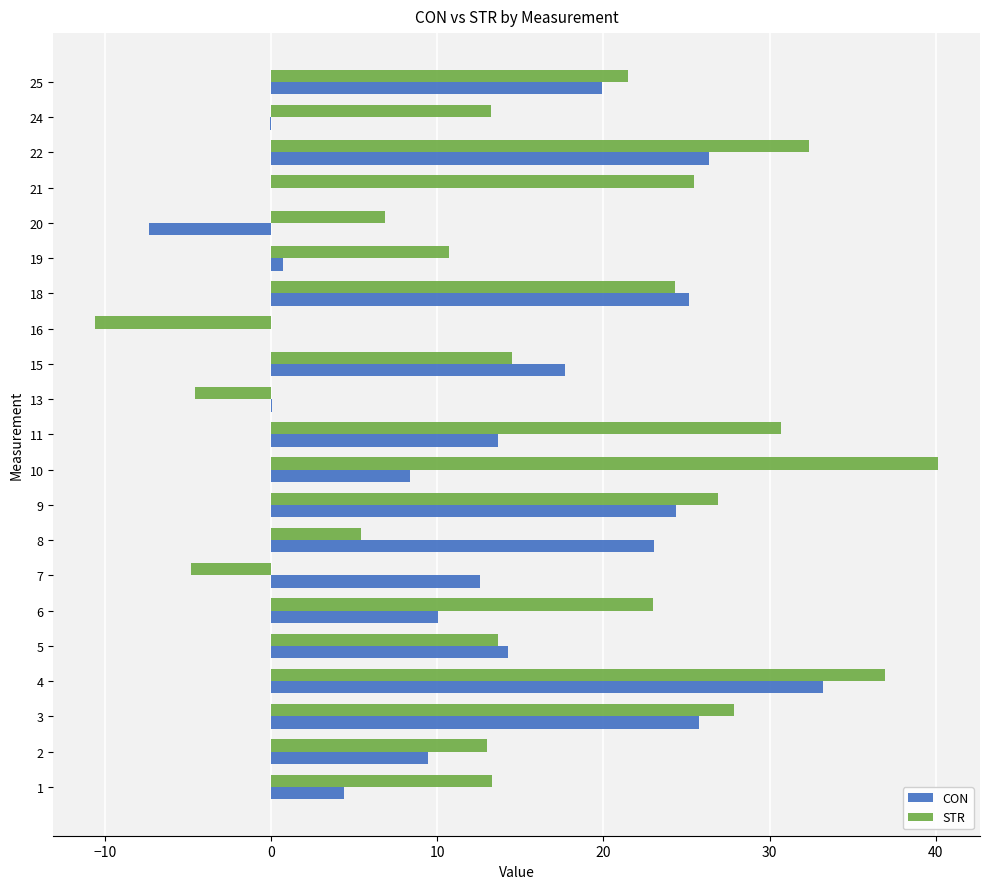

Which category has the highest value in the STR series?

10